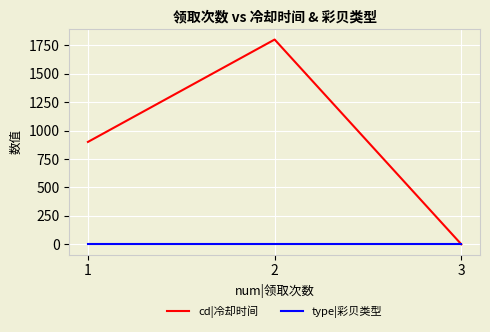

List the series in order of their peak value, highest first.

cd|冷却时间, type|彩贝类型